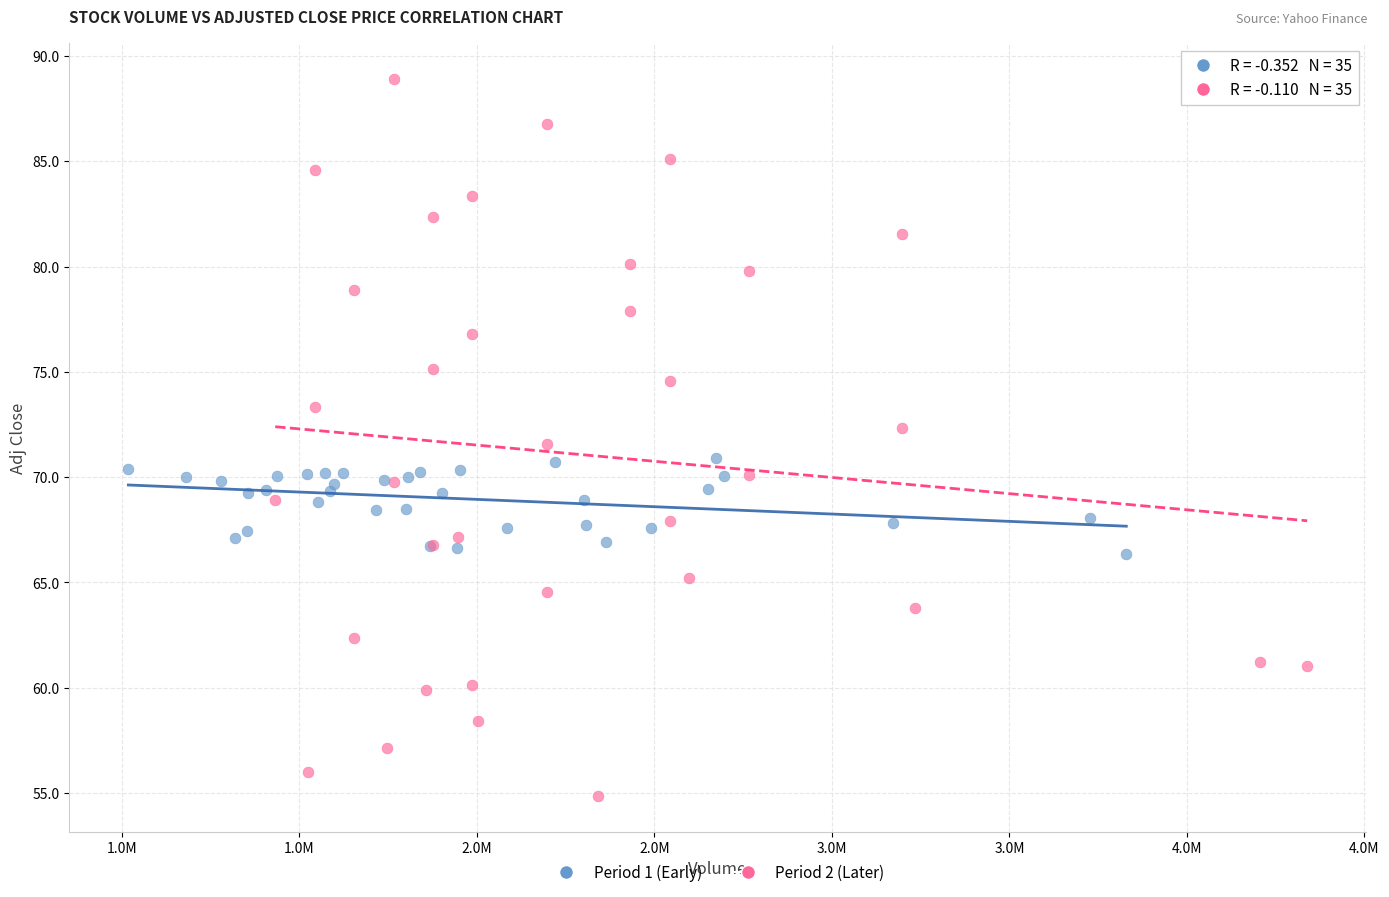

Which series reaches the minimum Y coordinate?

Period 2 (Later)